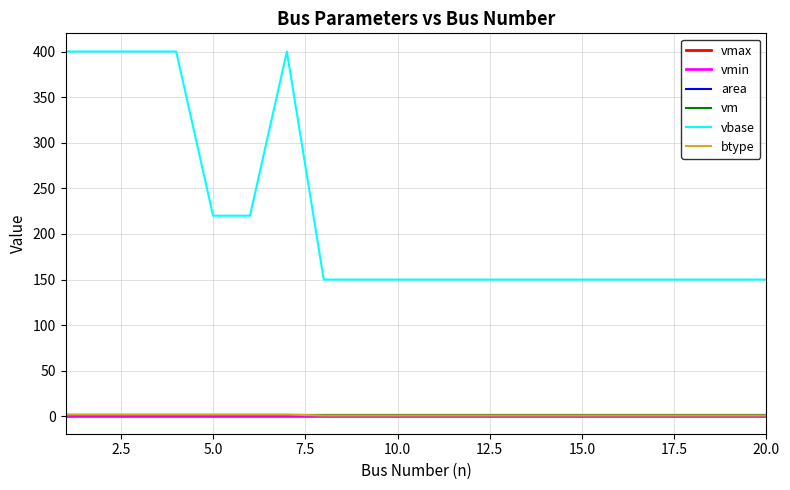

Reading right to left, transcribe all the data shown in this chart.

vmax: 1.1	1.1	1.1	1.1	1.1	1.1	1.1	1.1	1.1	1.1	1.1	1.1	1.1	1.1	1.1	1.1	1.1	1.1	1.1	1.1
vmin: 0.9	0.9	0.9	0.9	0.9	0.9	0.9	0.9	0.9	0.9	0.9	0.9	0.9	0.9	0.9	0.9	0.9	0.9	0.9	0.9
area: 1.0	1.0	1.0	1.0	1.0	1.0	1.0	1.0	1.0	1.0	1.0	1.0	1.0	1.0	1.0	1.0	1.0	1.0	1.0	1.0
vm: 1.0	1.0	1.0	1.0	1.0	1.0	1.0	1.0	1.0	1.0	1.0	1.0	1.0	1.0	1.0	1.0	1.0	1.0	1.0	1.0
vbase: 150.0	150.0	150.0	150.0	150.0	150.0	150.0	150.0	150.0	150.0	150.0	150.0	150.0	400.0	220.0	220.0	400.0	400.0	400.0	400.0
btype: 1.0	1.0	1.0	1.0	1.0	1.0	1.0	1.0	1.0	1.0	1.0	1.0	1.0	2.0	2.0	2.0	2.0	2.0	2.0	2.0